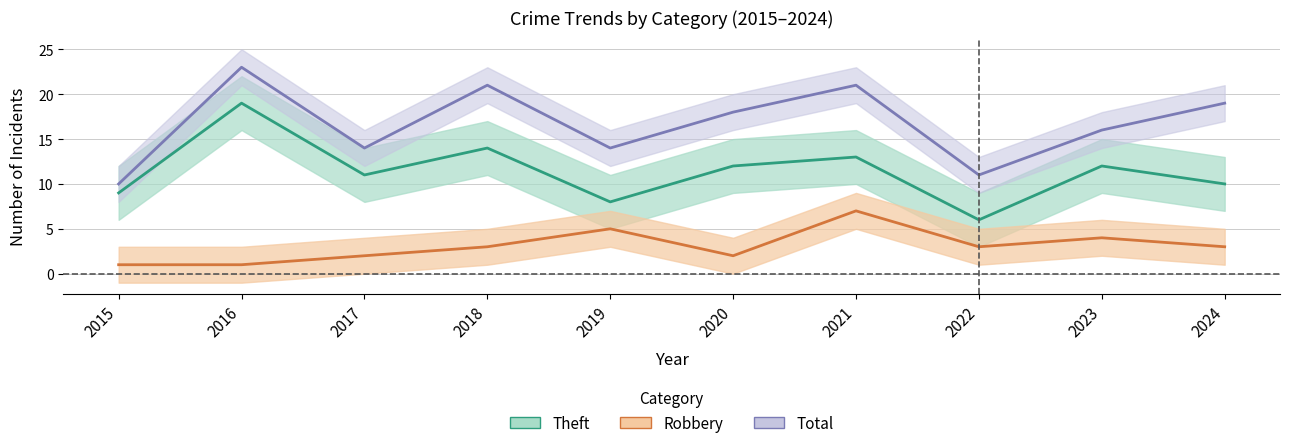

What is the spread (max minus min) of values at 2021?

14